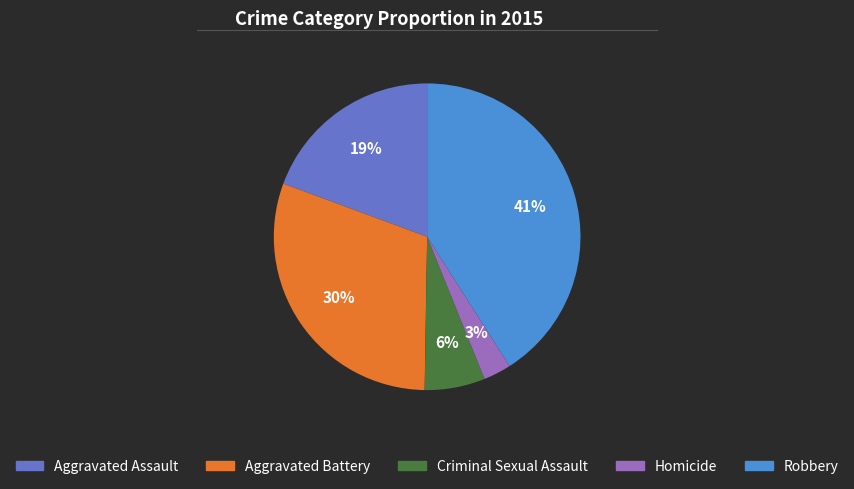

Between Criminal Sexual Assault and Robbery, which is larger?

Robbery